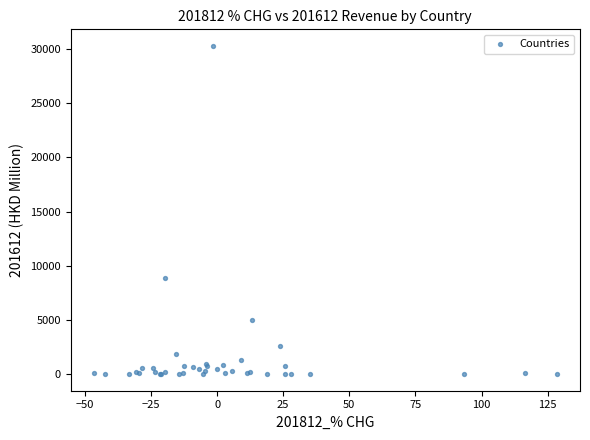

What Y value in the scatter plot is closest to 15146?

8883.5